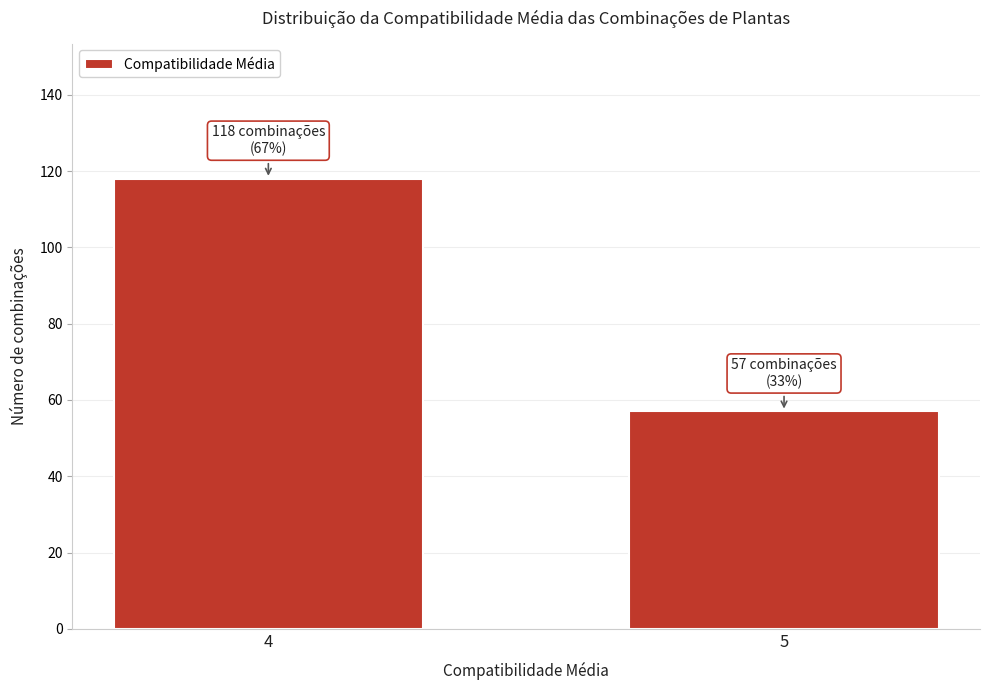

Reading left to right, list all the values displayed in this chart.

4=118	5=57